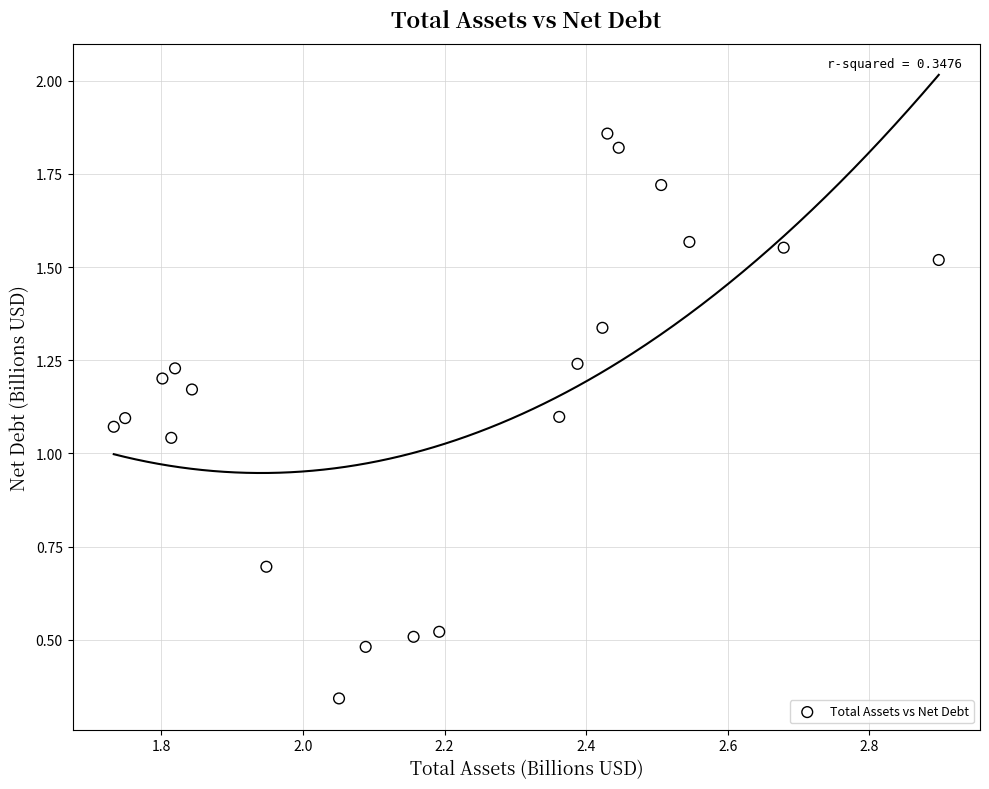

How many data points are displayed?

20